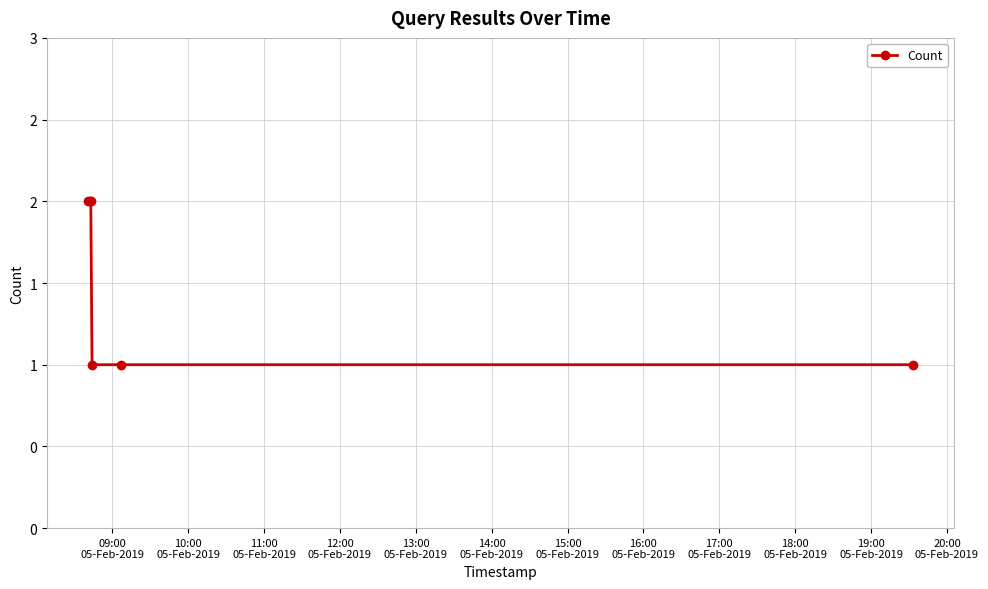

Reading left to right, extract all data points from this chart.

2	2	2	1	1	1